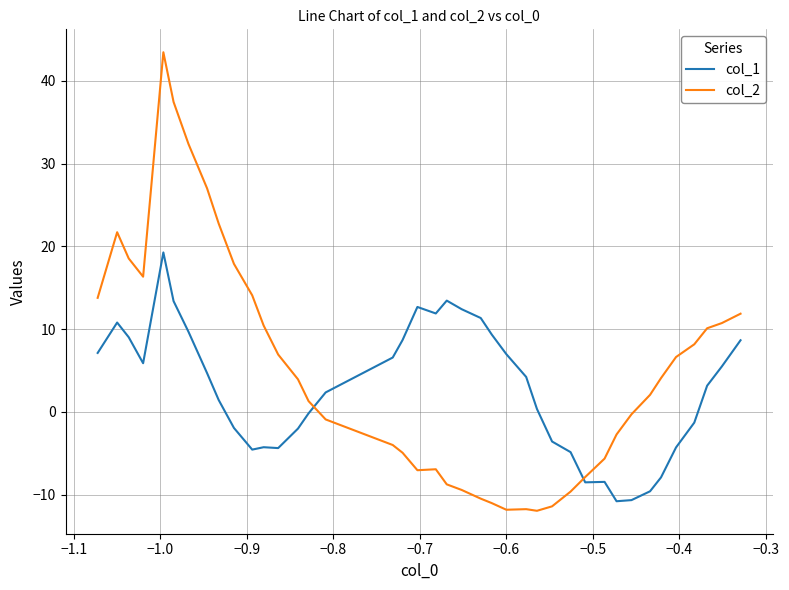

How many lines are shown in the chart?

2